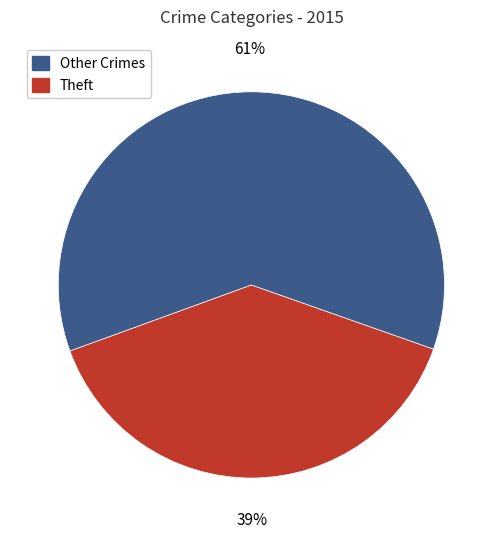

Combined, do Theft and Other Crimes account for over 50%?

Yes